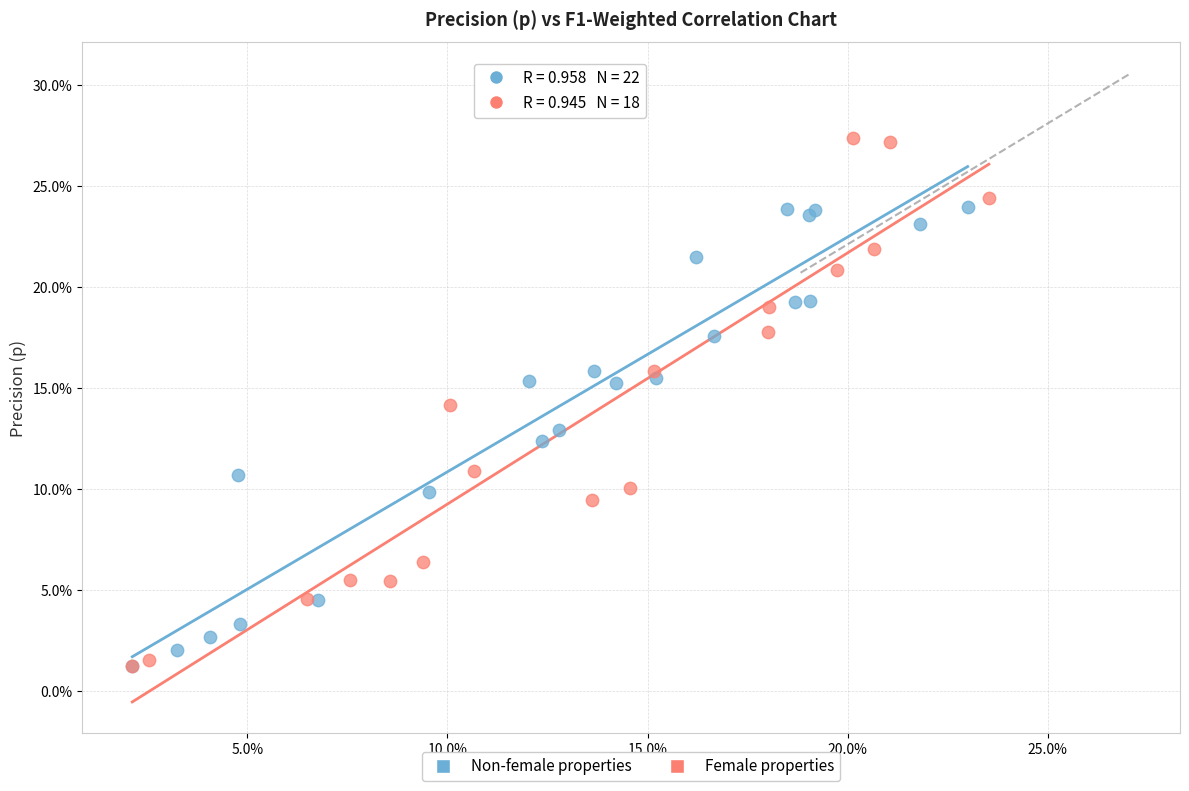

Which series has the largest Y range (max minus min)?

Female properties